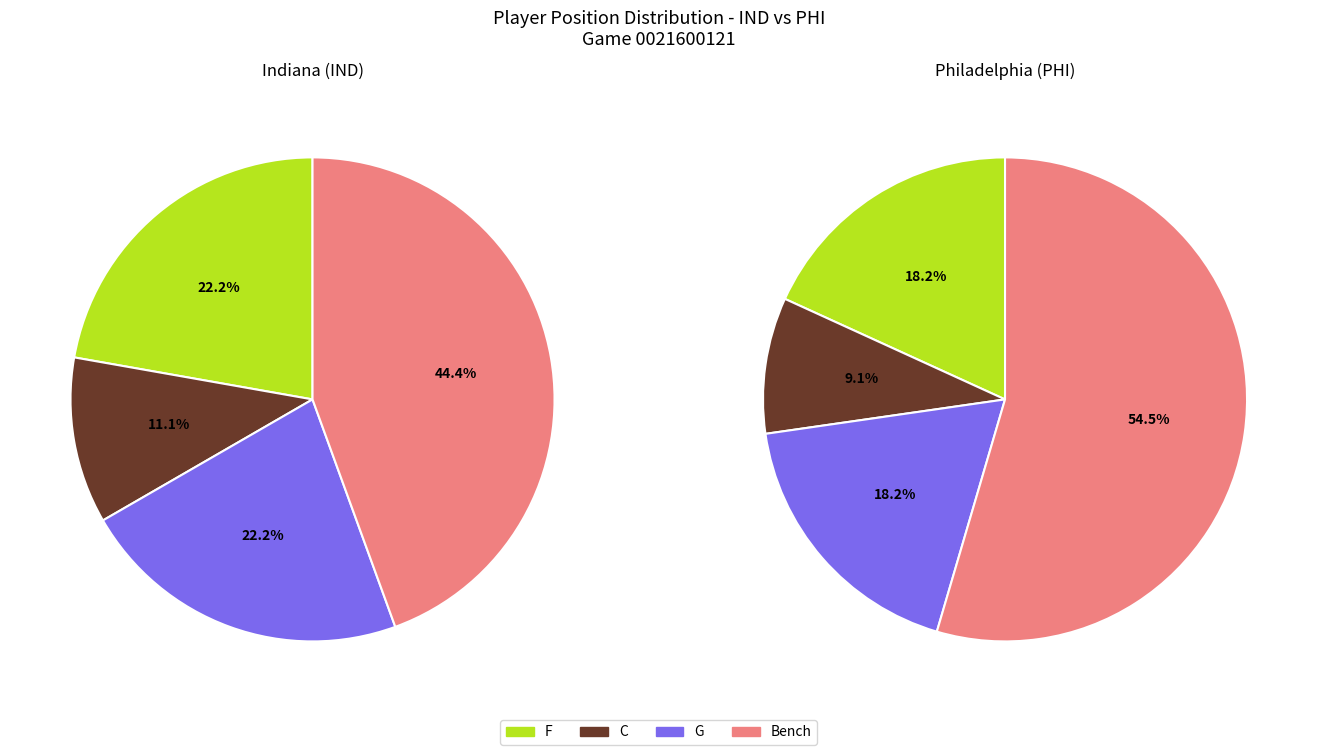

How many slices are in this pie chart?

4